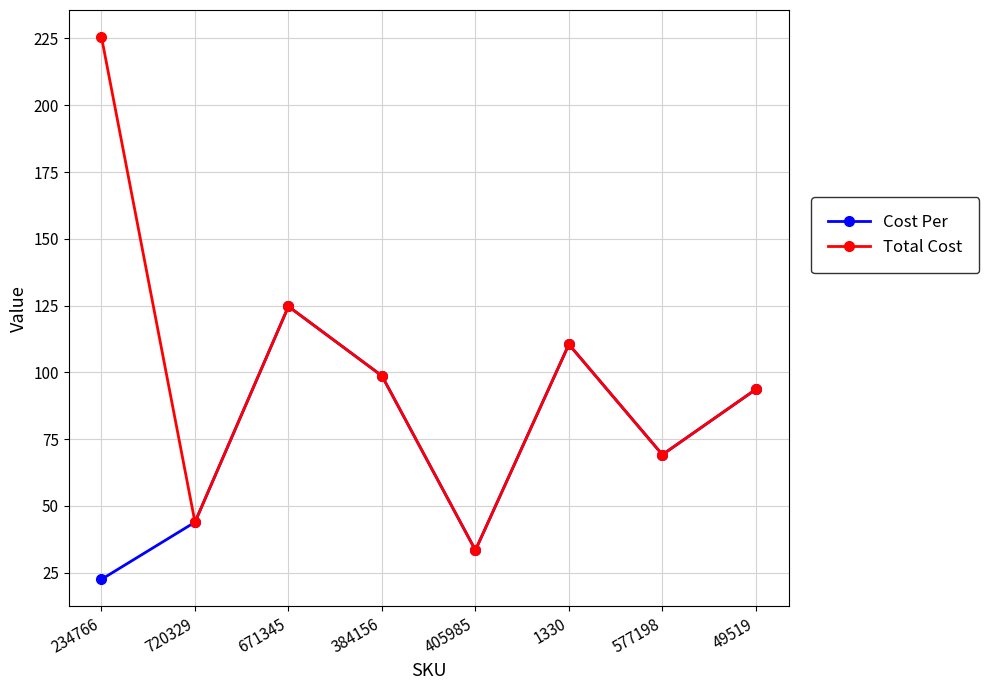

List the labels in order of Cost Per value, largest first.

671345, 1330, 384156, 49519, 577198, 720329, 405985, 234766